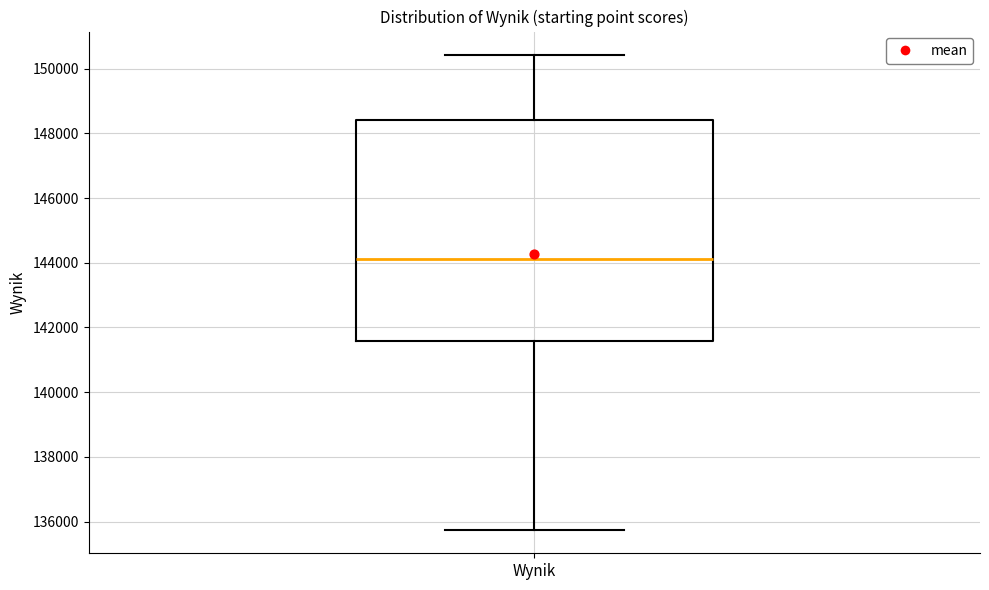

Read this box plot against the y-axis: the position of the median line, the range covered by the box, and the ends of both whiskers. The values are not printed on the chart, so give them approximately, as read against the axis.

median 144200, box 141600 to 148400, whiskers 135800 to 150400